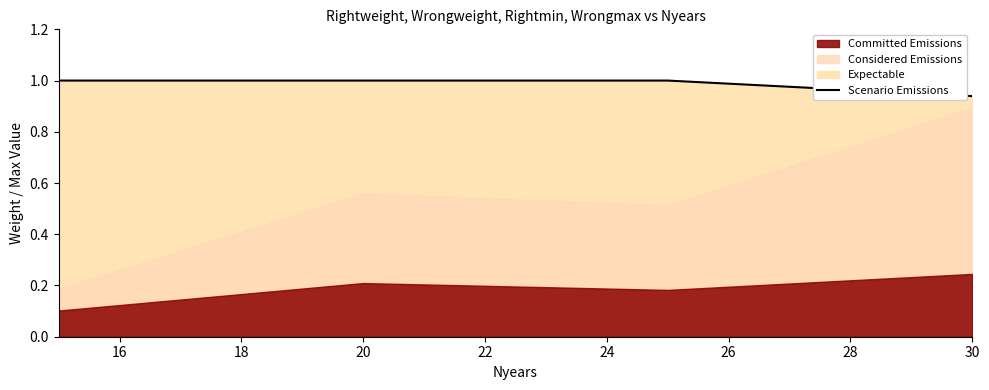

What is the sum of all values?

3.9